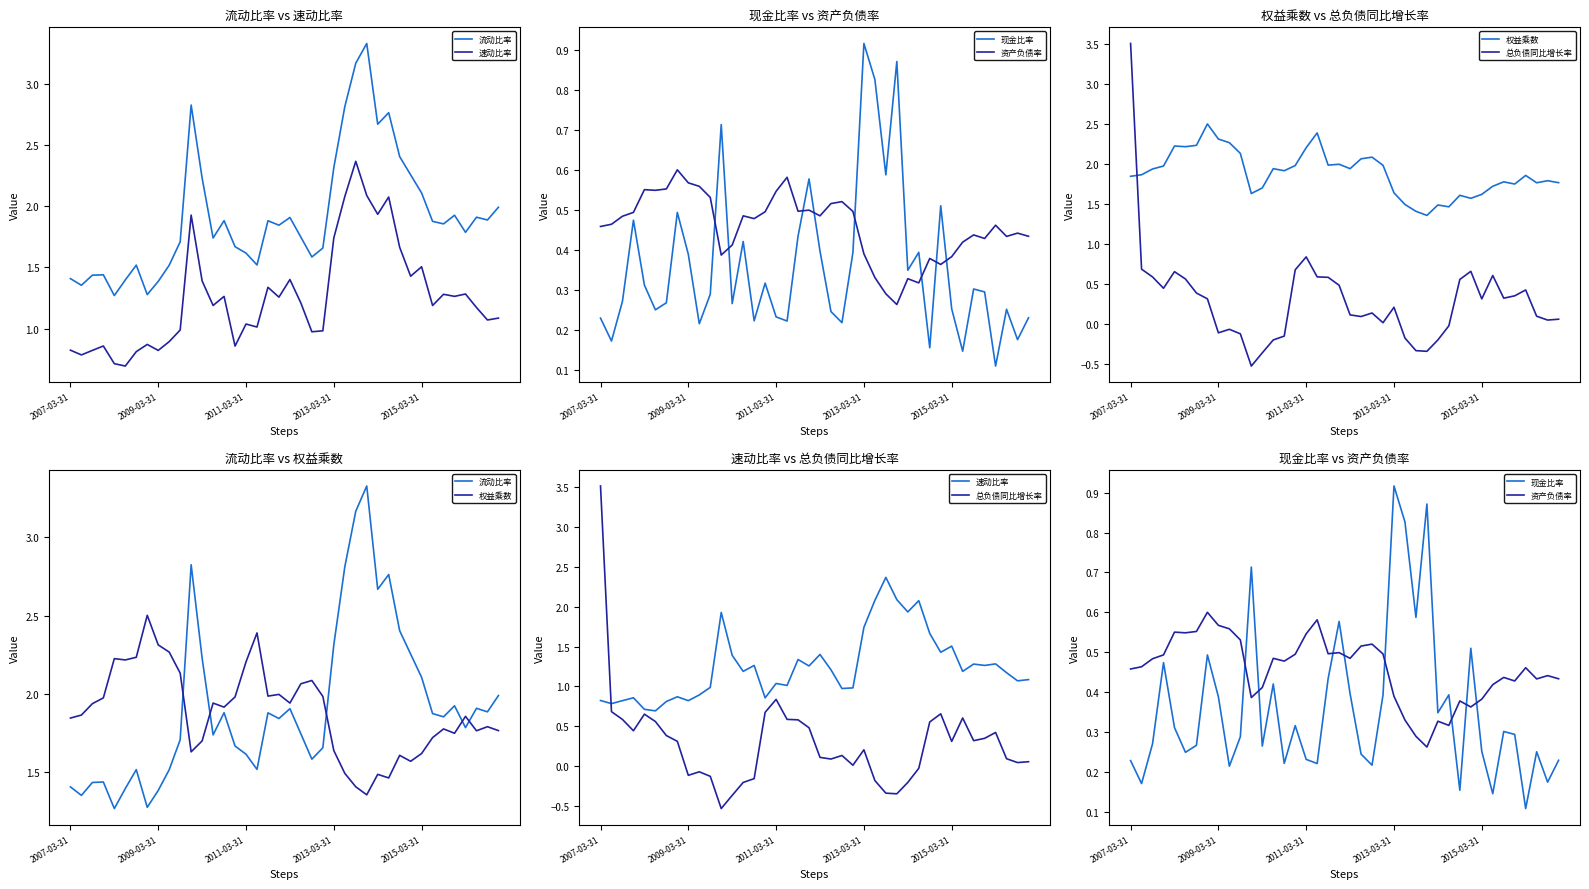

True or false: 流动比率 and 总负债同比增长率 intersect in this chart.

True